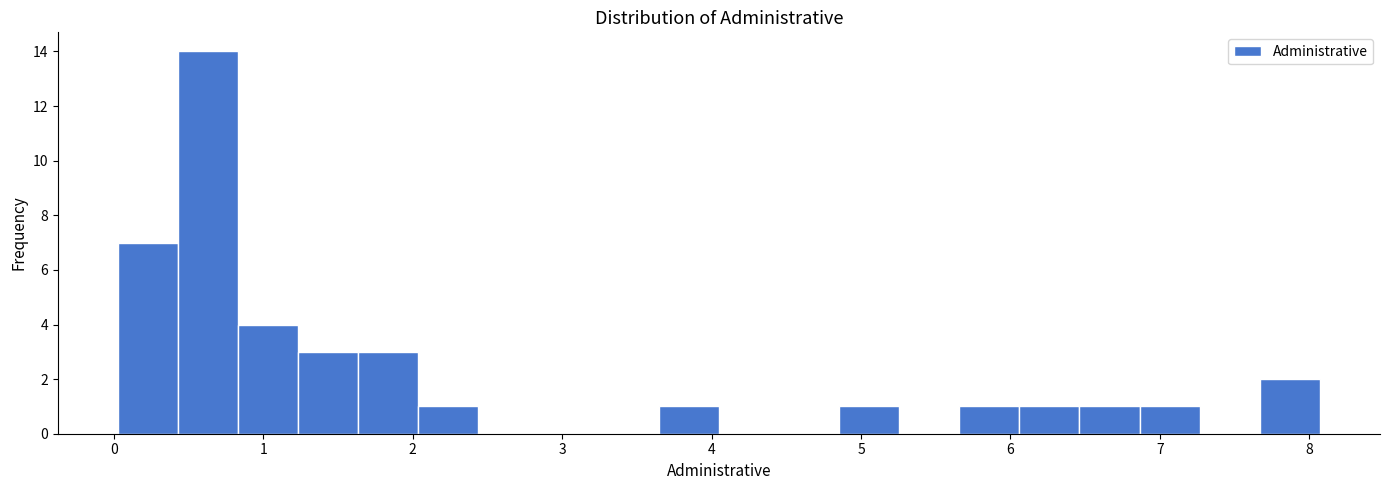

Reading left to right, list every bar in this chart as the range it spans on the x-axis followed by its height. Neither the bar edges nor the heights are printed on the chart, so give them approximately, as read against the axes.

0.0 to 0.4: 7
0.4 to 0.8: 14
0.8 to 1.2: 4
1.2 to 1.6: 3
1.6 to 2.0: 3
2.0 to 2.4: 1
2.4 to 2.8: 0
2.8 to 3.2: 0
3.2 to 3.6: 0
3.6 to 4.0: 1
4.0 to 4.5: 0
4.5 to 4.9: 0
4.9 to 5.3: 1
5.3 to 5.7: 0
5.7 to 6.1: 1
6.1 to 6.5: 1
6.5 to 6.9: 1
6.9 to 7.3: 1
7.3 to 7.7: 0
7.7 to 8.1: 2